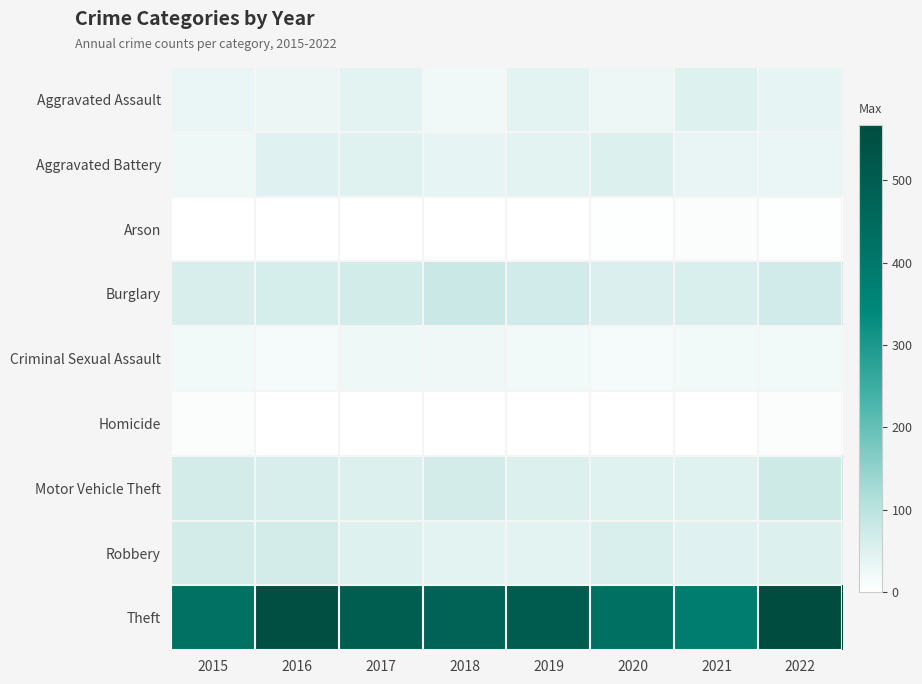

Which series changed the most between 2017 and 2021?

Theft